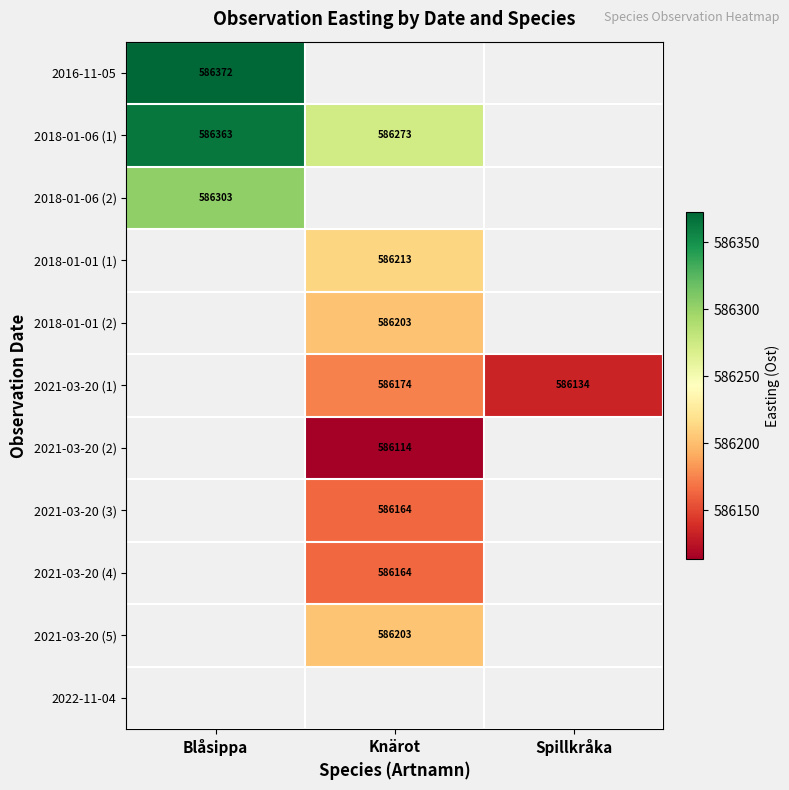

Which series changed the most between Knärot and Spillkråka?

2021-03-20 (1)